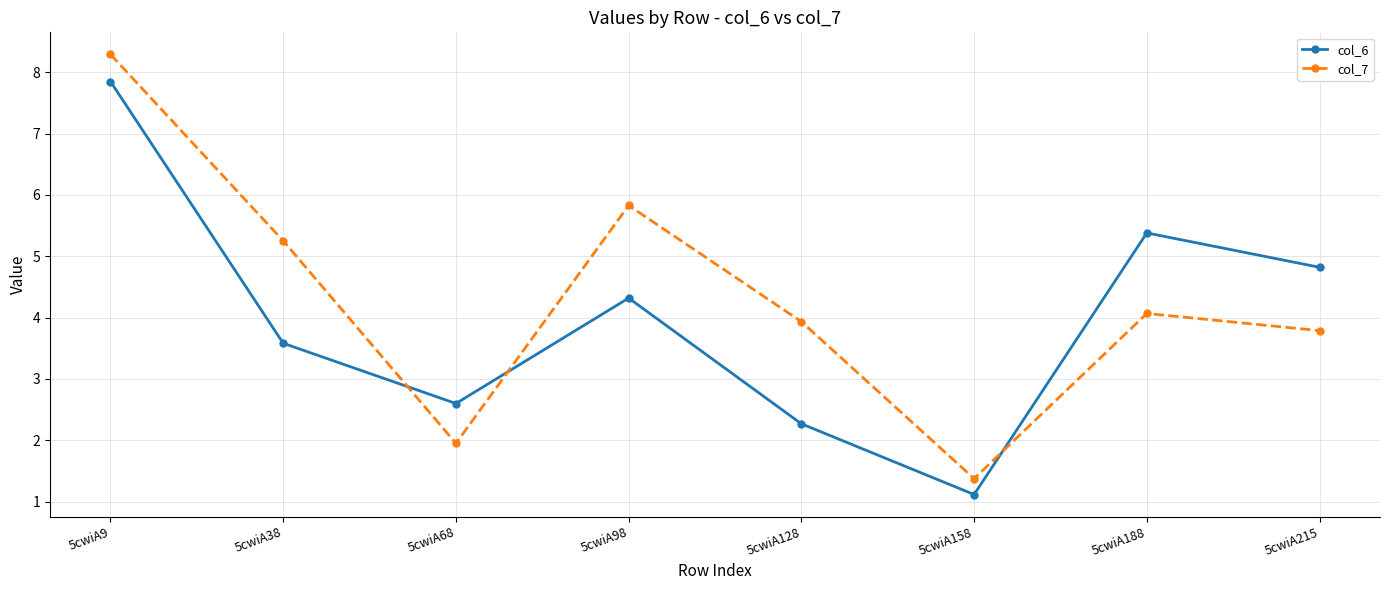

What are all the series names shown in the legend?

col_6, col_7